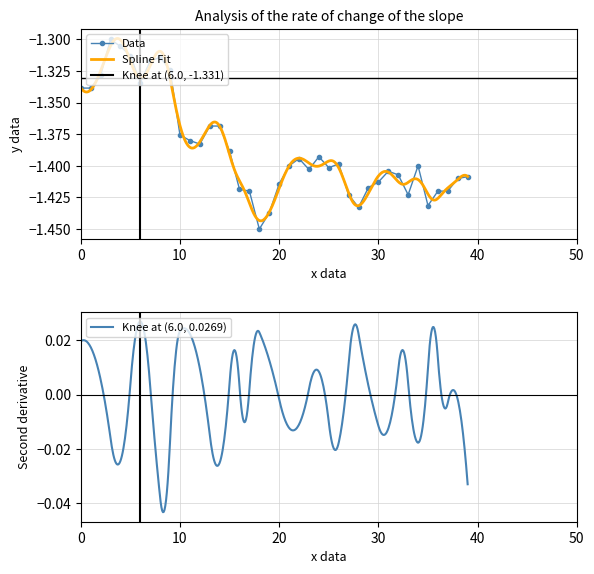

Is it true that Data equals -1.9 at 20?

False